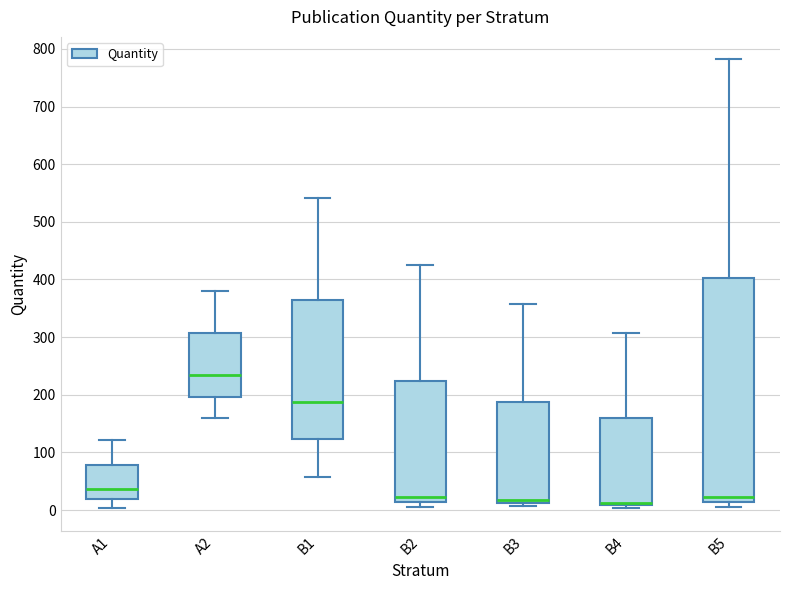

Where does the median line of the box for B3 sit on the y-axis? The values are not printed on the chart, so give them approximately, as read against the axis.

20